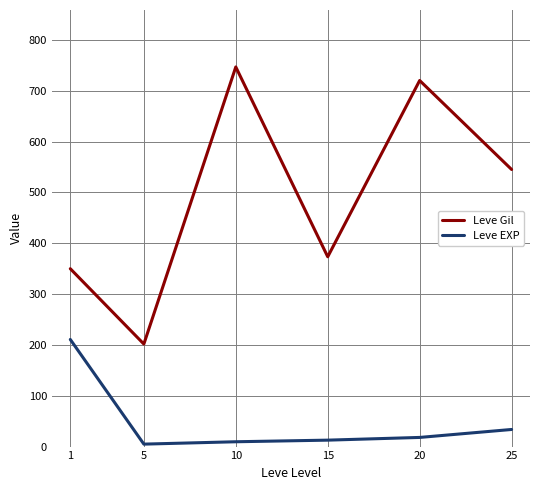

Is the value of Leve Gil at 5 greater than the value of Leve EXP at 20?

Yes